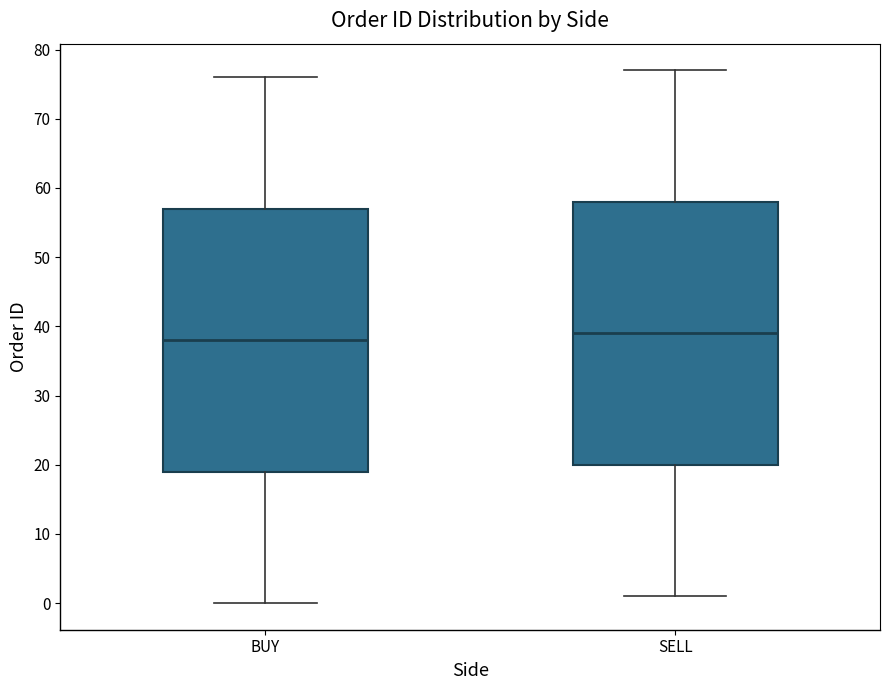

Reading left to right, transcribe this box plot: for each box, give where its median line is, the range the box spans, and where its two whiskers end, as read against the y-axis. The values are not printed on the chart, so give them approximately, as read against the axis.

BUY: median 38, box 19 to 57, whiskers 0 to 76
SELL: median 39, box 20 to 58, whiskers 1 to 77